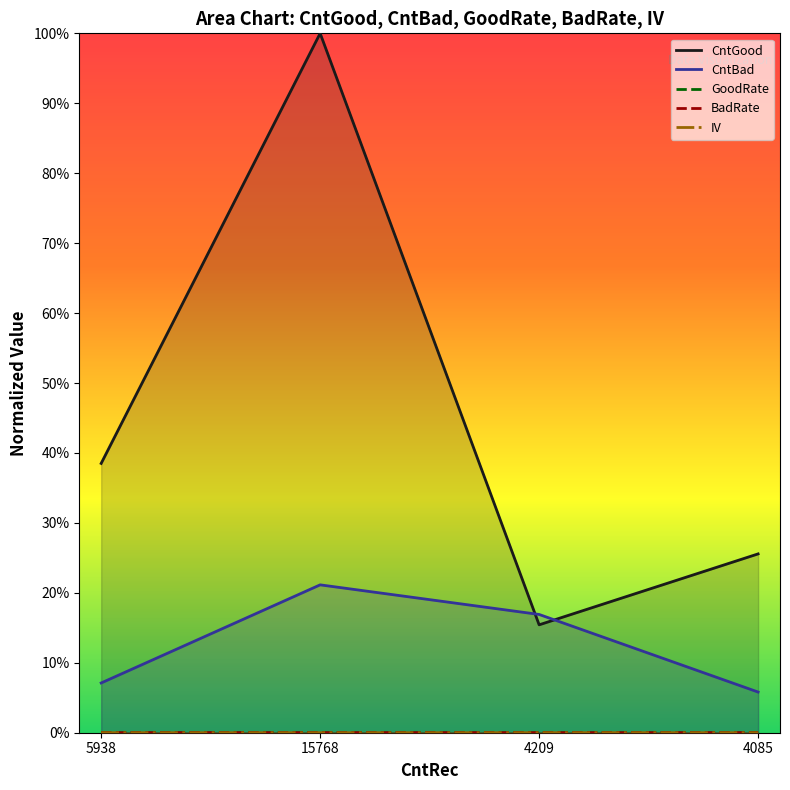

Which series has the largest range (max minus min)?

CntGood